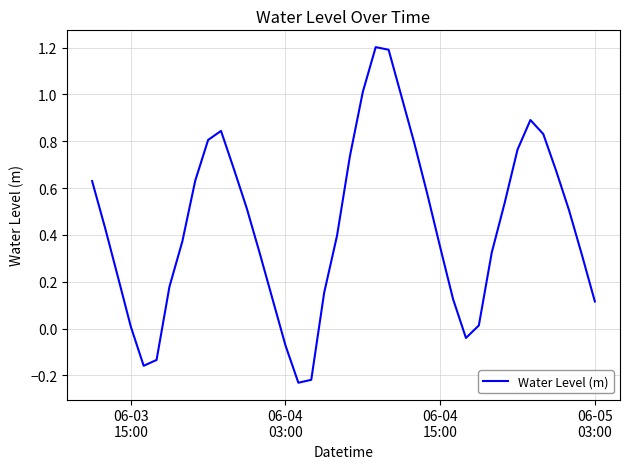

What is the maximum value shown in the chart?

1.2